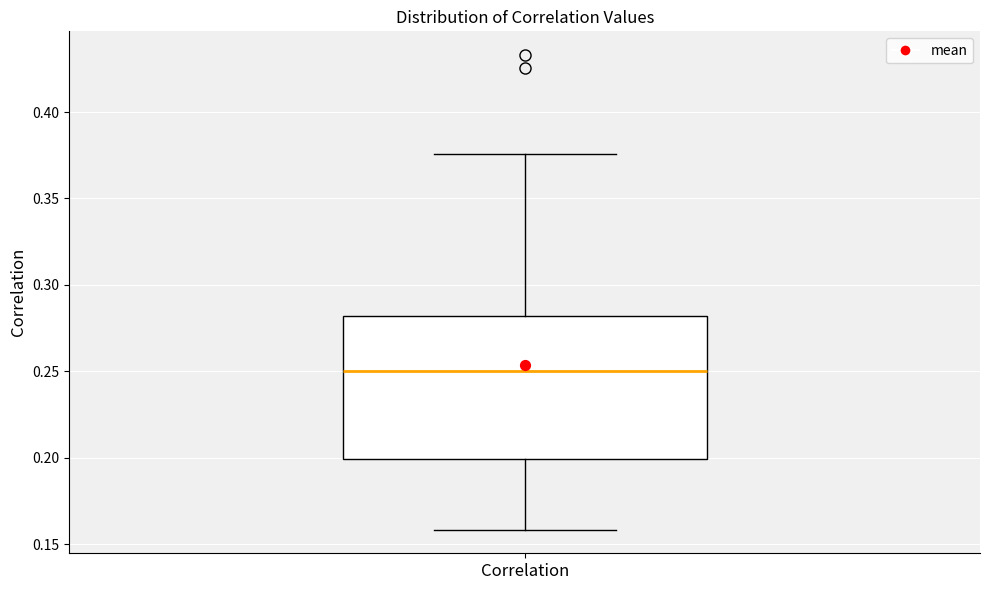

Where does the upper whisker of the box for Correlation end on the y-axis? The values are not printed on the chart, so give them approximately, as read against the axis.

0.375